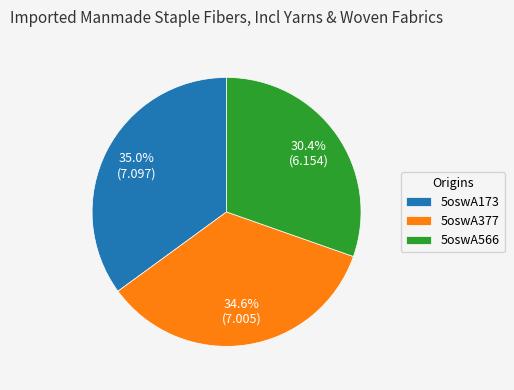

What is the total percentage of 5oswA173 and 5oswA566?

65.4%